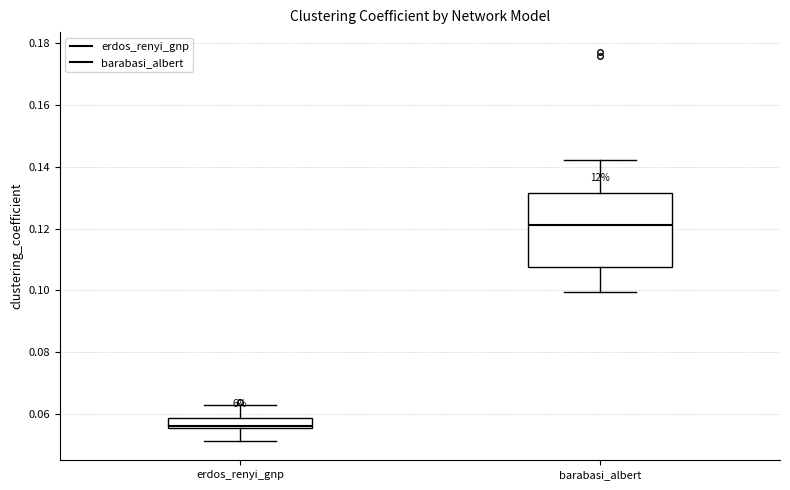

Which box is the tallest, from its lower edge to its upper edge?

barabasi_albert